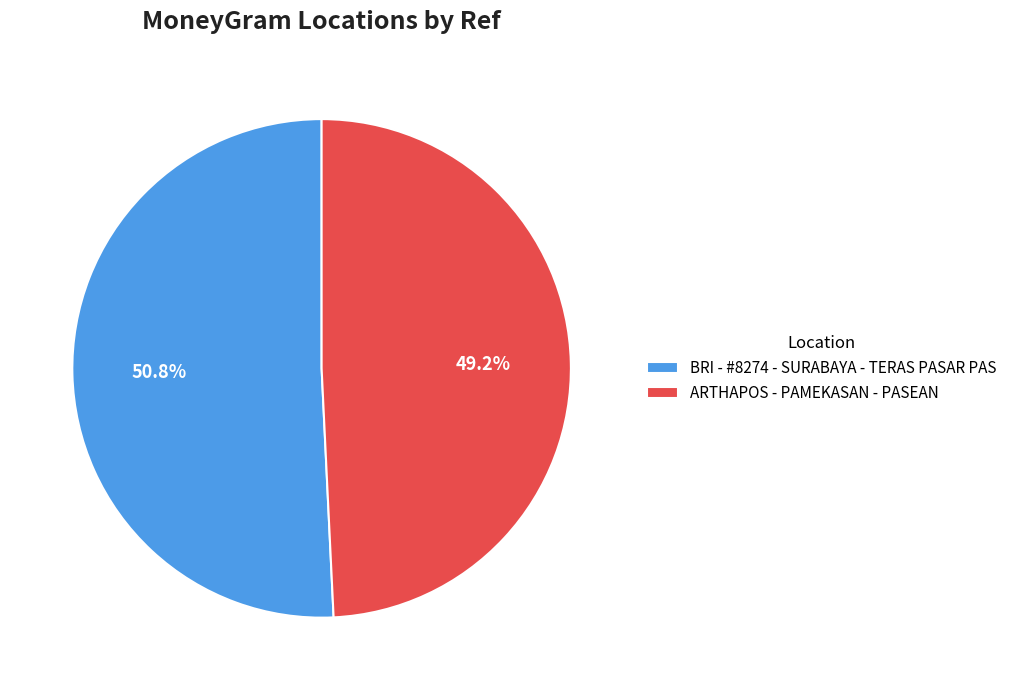

What percentage is the BRI - #8274 - SURABAYA - TERAS PASAR PAS slice, to the nearest percent?

51%